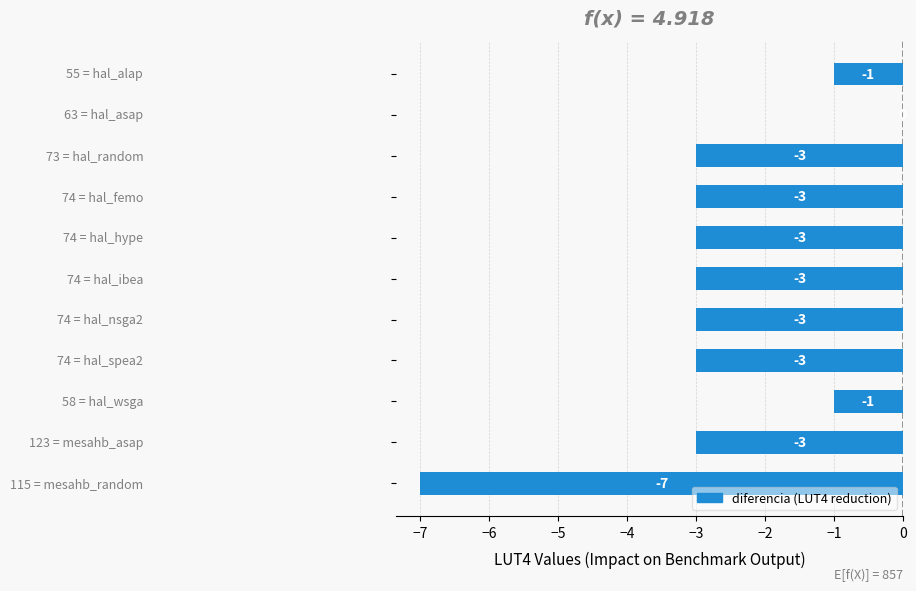

How many values are between -3 and -1?

9